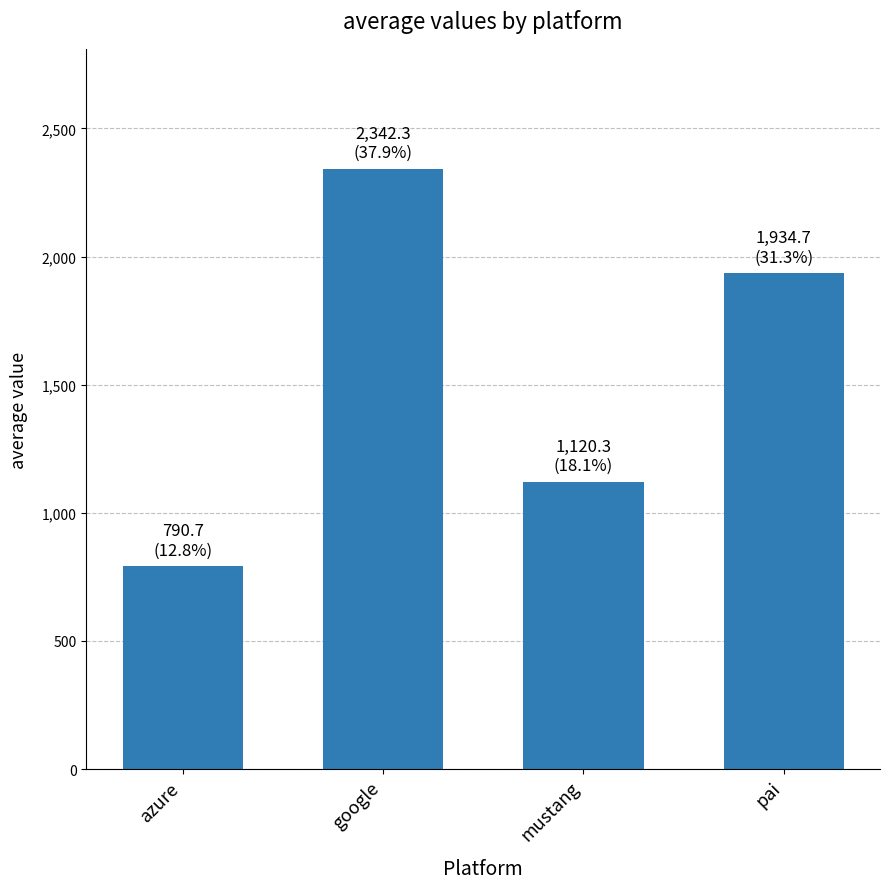

What position from the right is azure?

4